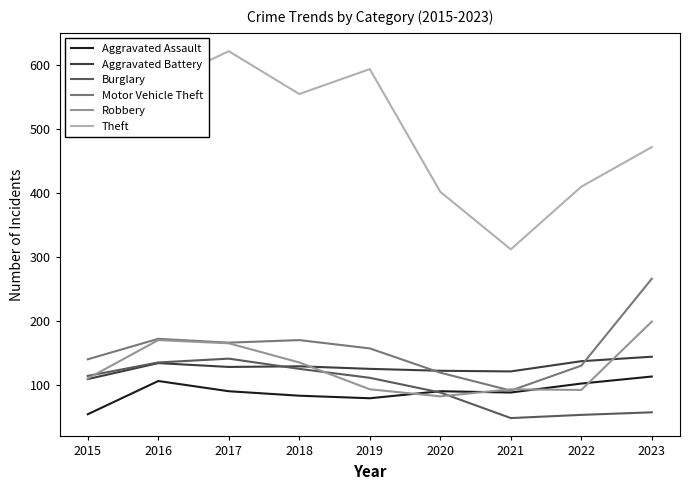

Which series changed the most between 2015 and 2020?

Theft